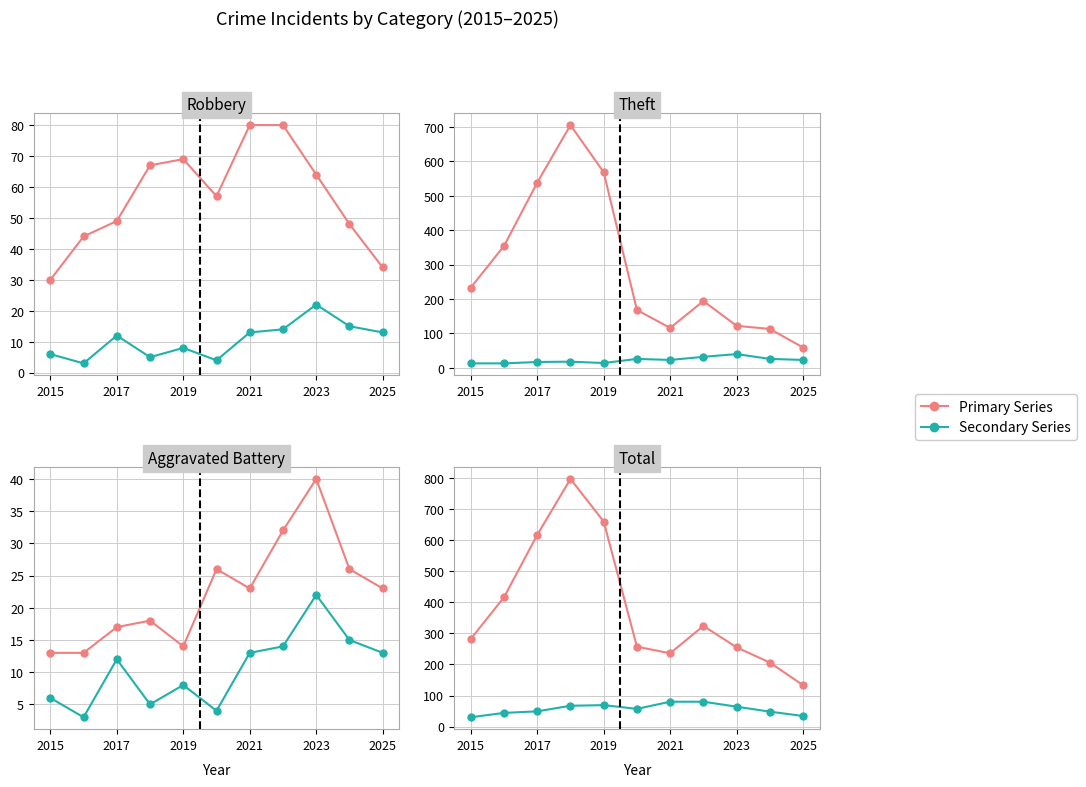

Rank the series by their average value, from lowest to highest.

Secondary Series, Primary Series